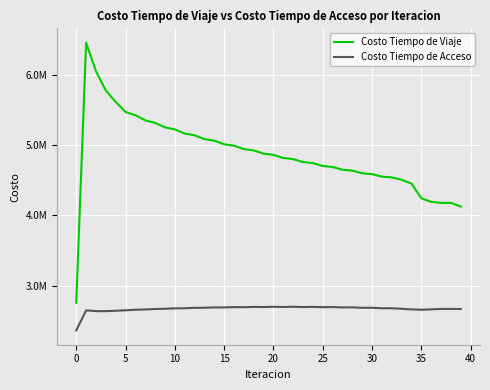

Which series has the largest range (max minus min)?

Costo Tiempo de Viaje